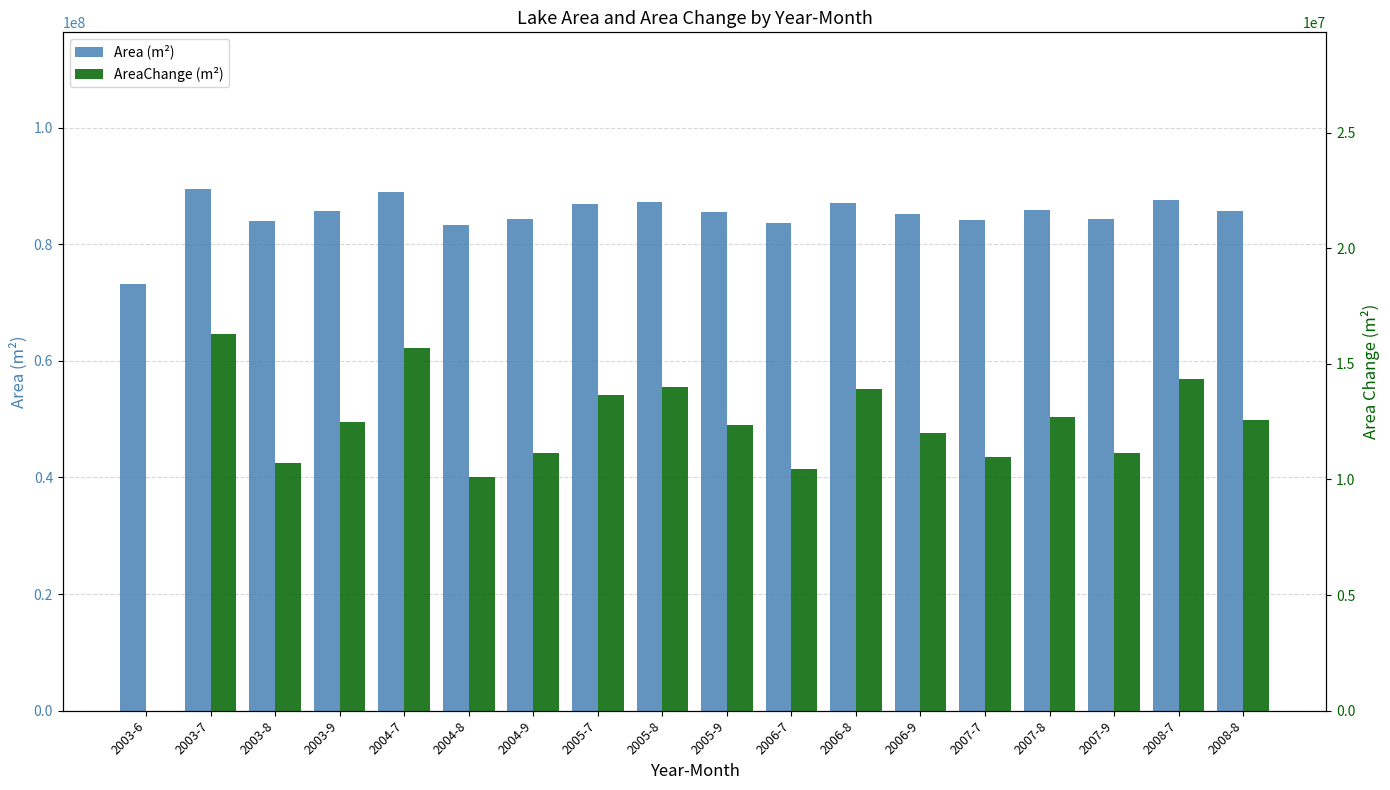

What value does the Area (m²) series have at 2007-8?

85887600